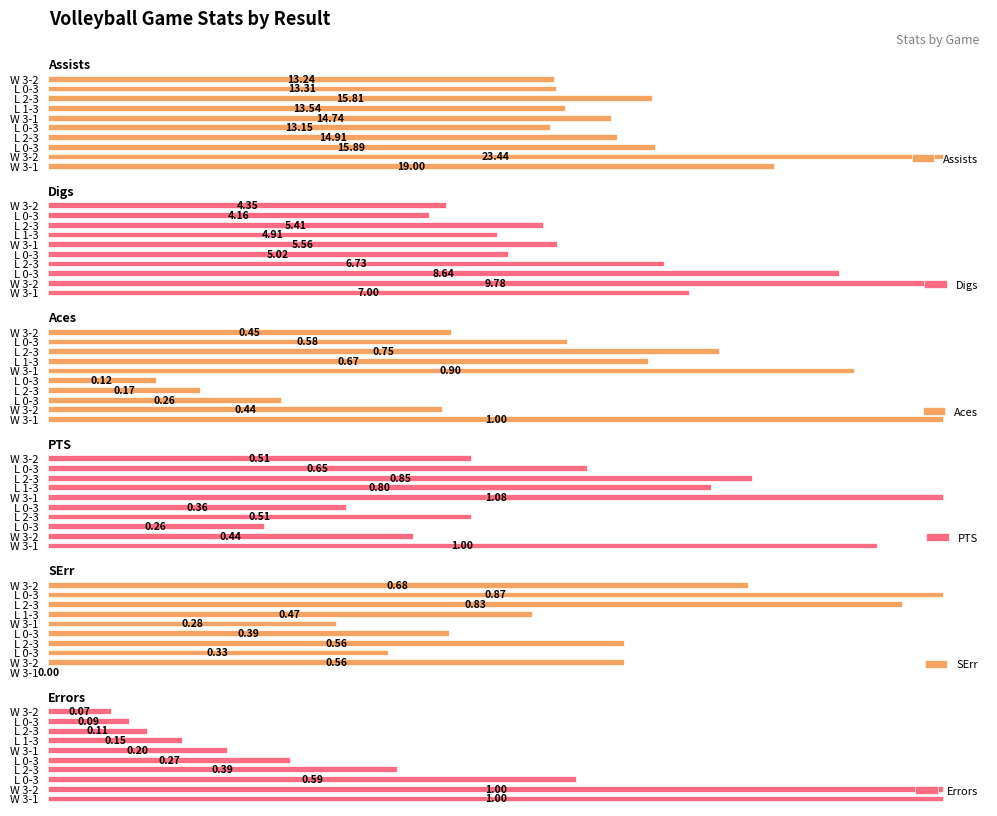

Which series has the largest total across all categories?

Assists